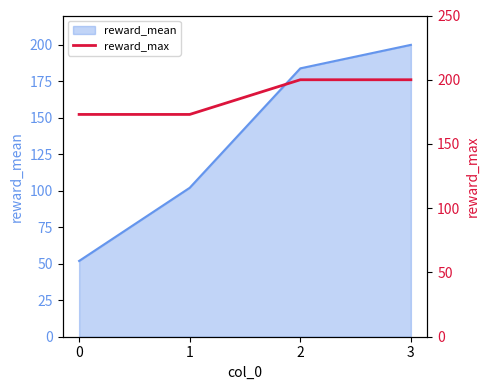

List the labels in order of reward_mean value, smallest first.

0, 1, 2, 3